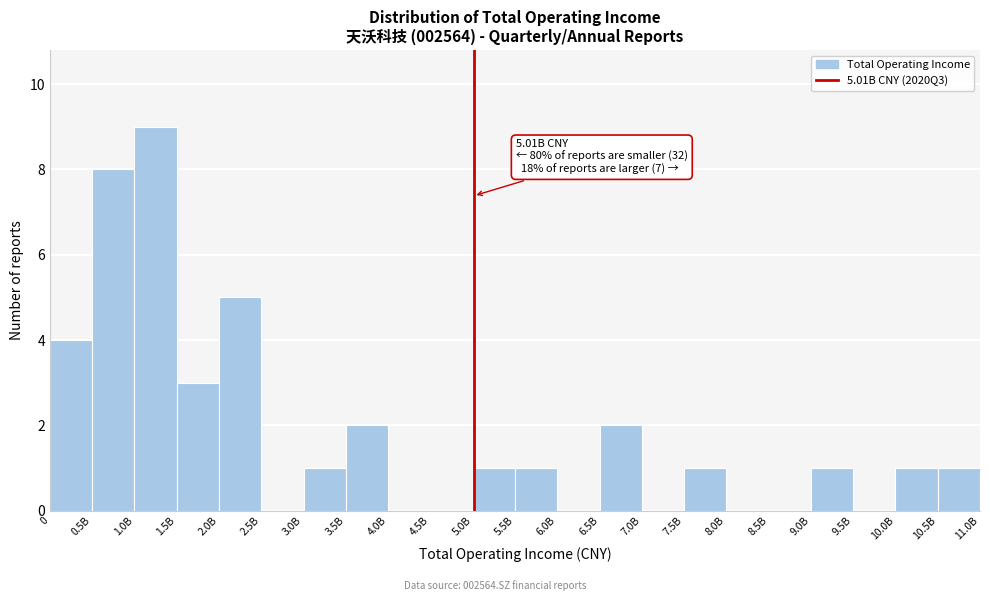

Reading left to right, extract all data points from this chart.

0=4	0.5B=8	1.0B=9	1.5B=3	2.0B=5	2.5B=0	3.0B=1	3.5B=2	4.0B=0	4.5B=0	5.0B=1	5.5B=1	6.0B=0	6.5B=2	7.0B=0	7.5B=1	8.0B=0	8.5B=0	9.0B=1	9.5B=0	10.0B=1	10.5B=1